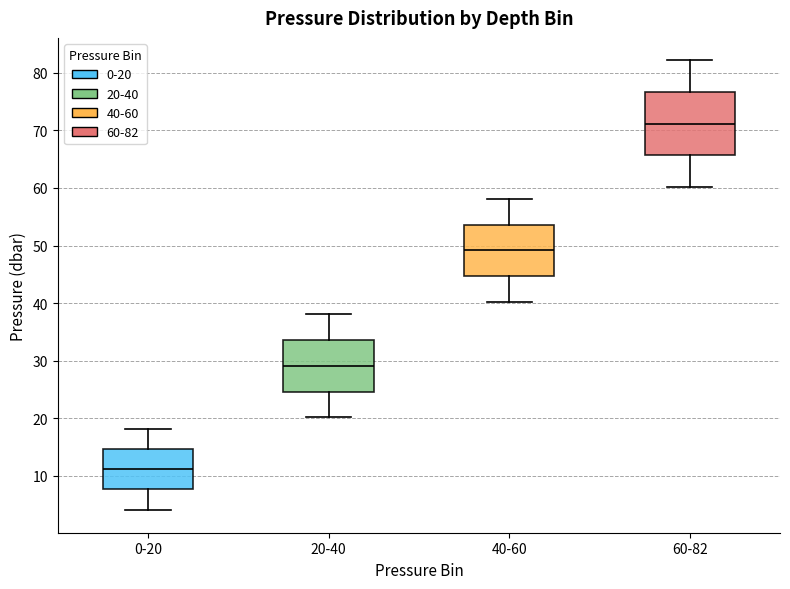

Reading left to right, read every box against the y-axis: the position of its median line, the range the box covers, and the ends of its whiskers. The values are not printed on the chart, so give them approximately, as read against the axis.

0-20: median 11, box 8 to 15, whiskers 4 to 18
20-40: median 29, box 25 to 34, whiskers 20 to 38
40-60: median 49, box 45 to 54, whiskers 40 to 58
60-82: median 71, box 66 to 77, whiskers 60 to 82